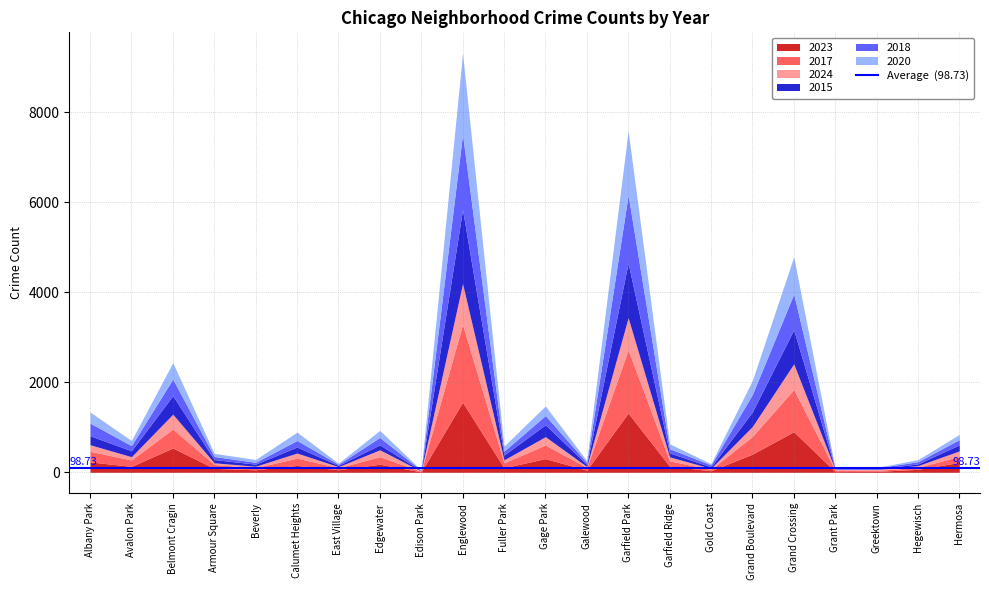

Reading right to left, what are all the values shown in this chart?

2023: Hermosa=220	Hegewisch=66	Greektown=22	Grant Park=16	Grand Crossing=902	Grand Boulevard=404	Gold Coast=35	Garfield Ridge=135	Garfield Park=1316	Galewood=49	Gage Park=305	Fuller Park=102	Englewood=1556	Edison Park=10	Edgewater=180	East Village=57	Calumet Heights=153	Beverly=56	Armour Square=87	Belmont Cragin=540	Avalon Park=132	Albany Park=232
2017: Hermosa=134	Hegewisch=43	Greektown=20	Grant Park=30	Grand Crossing=936	Grand Boulevard=392	Gold Coast=31	Garfield Ridge=119	Garfield Park=1401	Galewood=58	Gage Park=301	Fuller Park=110	Englewood=1726	Edison Park=12	Edgewater=166	East Village=46	Calumet Heights=162	Beverly=46	Armour Square=87	Belmont Cragin=420	Avalon Park=142	Albany Park=235
2024: Hermosa=122	Hegewisch=40	Greektown=21	Grant Park=16	Grand Crossing=571	Grand Boulevard=222	Gold Coast=24	Garfield Ridge=89	Garfield Park=716	Galewood=22	Gage Park=186	Fuller Park=65	Englewood=908	Edison Park=7	Edgewater=154	East Village=23	Calumet Heights=113	Beverly=34	Armour Square=37	Belmont Cragin=331	Avalon Park=73	Albany Park=146
2015: Hermosa=134	Hegewisch=38	Greektown=10	Grant Park=5	Grand Crossing=754	Grand Boulevard=322	Gold Coast=31	Garfield Ridge=88	Garfield Park=1214	Galewood=45	Gage Park=264	Fuller Park=106	Englewood=1641	Edison Park=8	Edgewater=110	East Village=27	Calumet Heights=134	Beverly=46	Armour Square=72	Belmont Cragin=410	Avalon Park=132	Albany Park=199
2018: Hermosa=118	Hegewisch=49	Greektown=24	Grant Park=15	Grand Crossing=794	Grand Boulevard=388	Gold Coast=43	Garfield Ridge=94	Garfield Park=1510	Galewood=42	Gage Park=205	Fuller Park=87	Englewood=1672	Edison Park=9	Edgewater=164	East Village=26	Calumet Heights=145	Beverly=41	Armour Square=69	Belmont Cragin=369	Avalon Park=115	Albany Park=281
2020: Hermosa=114	Hegewisch=46	Greektown=11	Grant Park=7	Grand Crossing=828	Grand Boulevard=313	Gold Coast=28	Garfield Ridge=109	Garfield Park=1426	Galewood=43	Gage Park=213	Fuller Park=112	Englewood=1801	Edison Park=5	Edgewater=157	East Village=24	Calumet Heights=185	Beverly=62	Armour Square=70	Belmont Cragin=365	Avalon Park=113	Albany Park=246